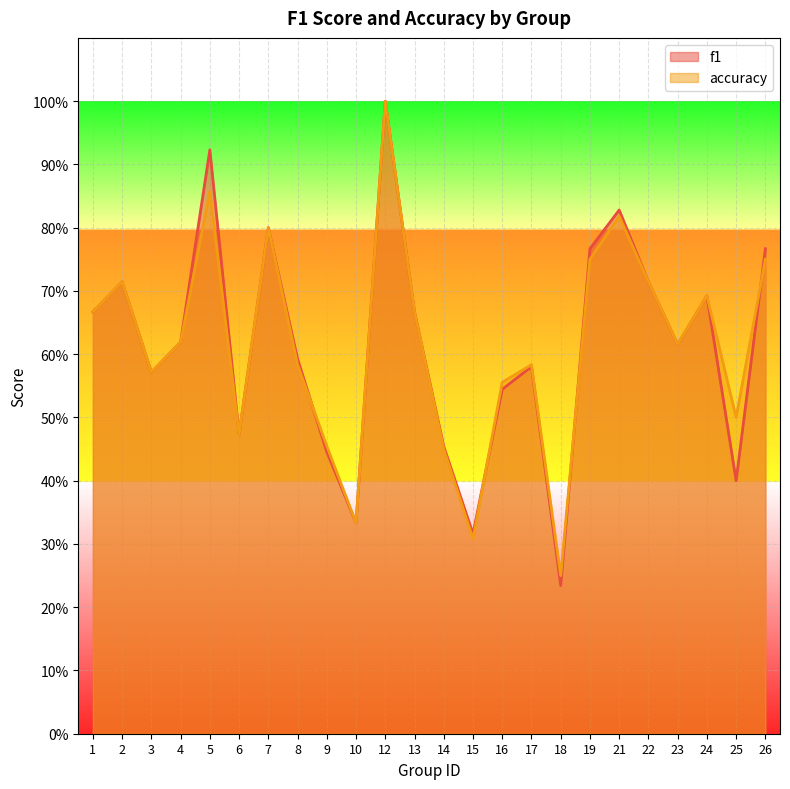

Is it true that accuracy equals 0.8 at 26?

True